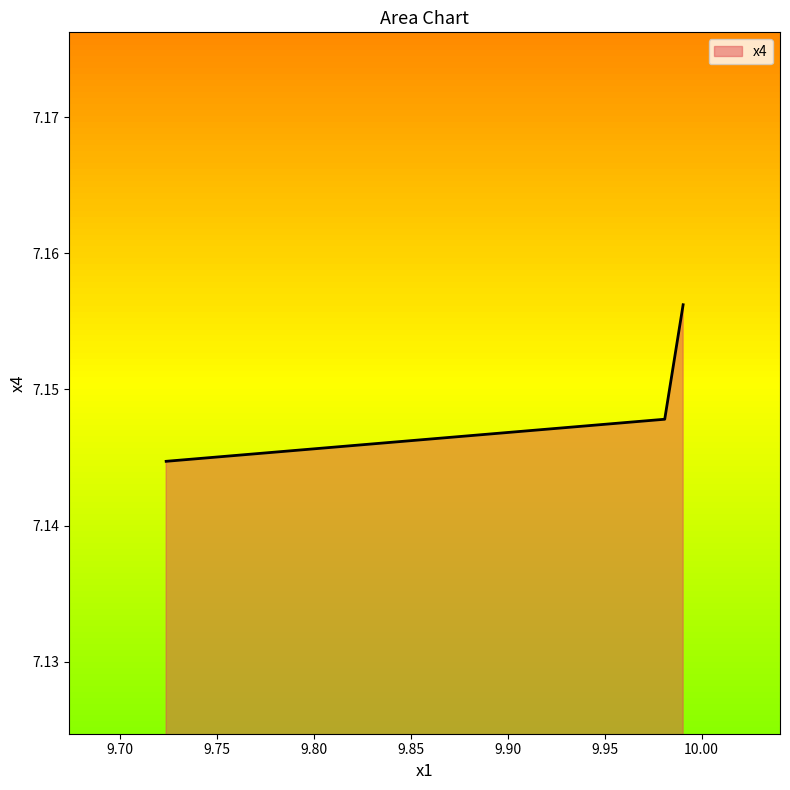

Which has a higher value, 9.7236466 or 9.99047344?

9.99047344